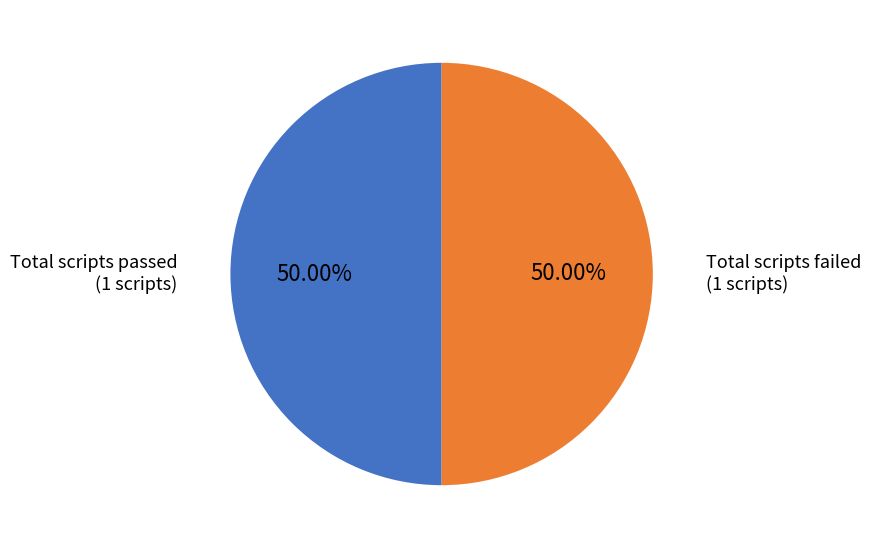

Which category has the biggest portion of the pie?

Total scripts passed